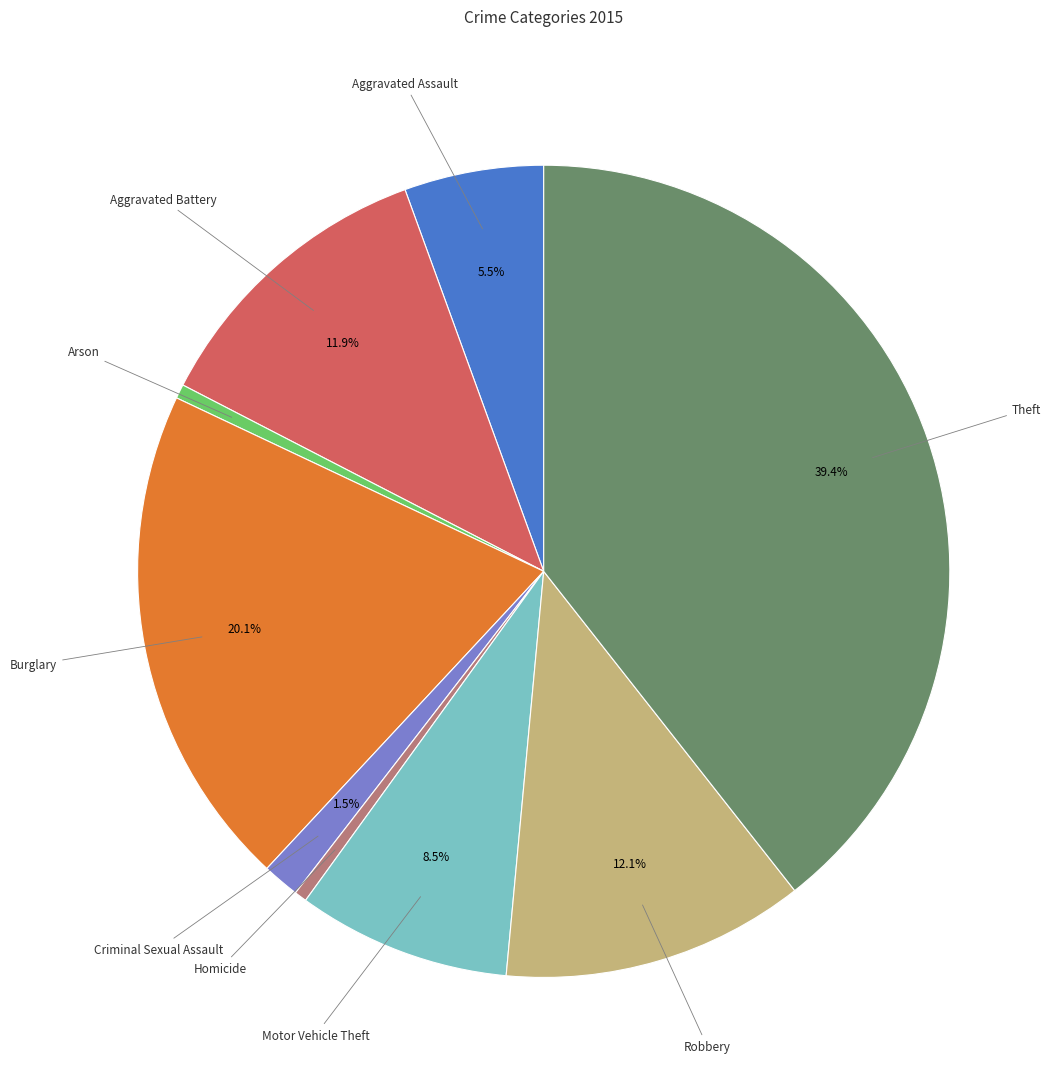

Do Homicide and Arson together represent more than half of the pie?

No